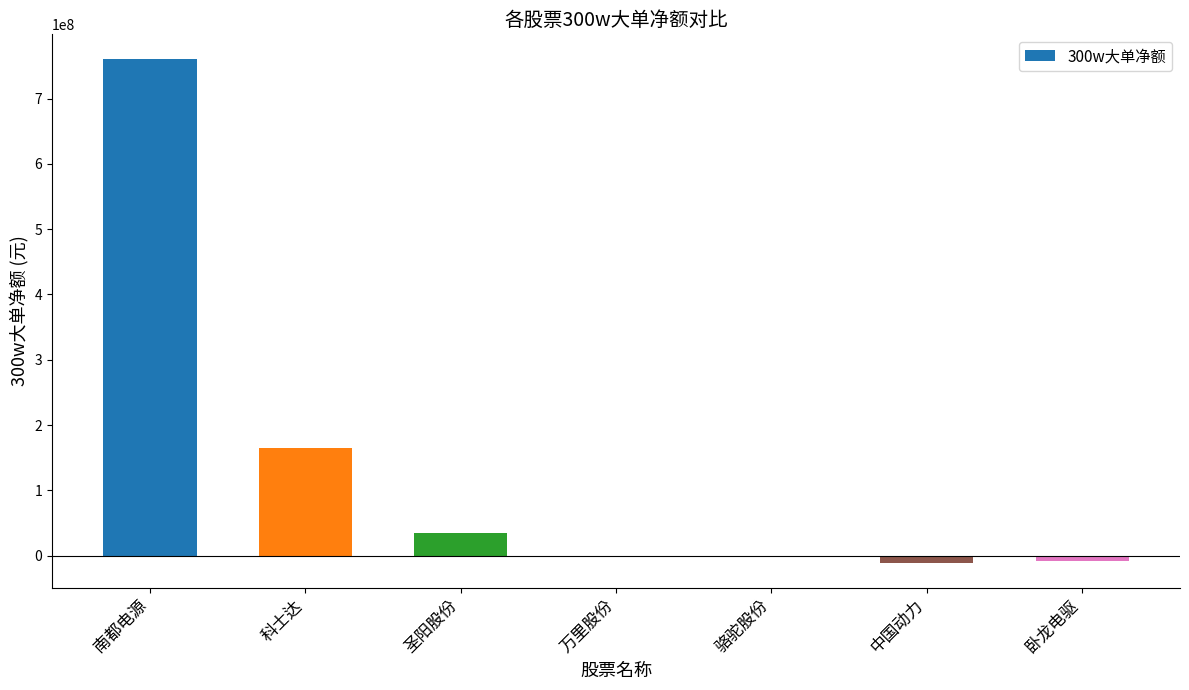

Which label corresponds to the largest value in the chart?

南都电源